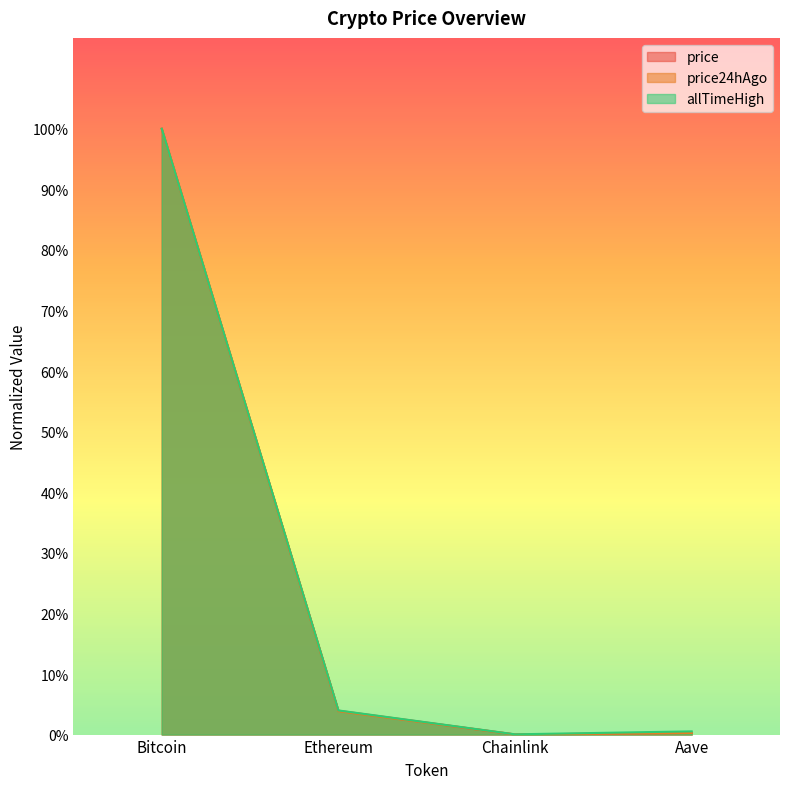

Reading left to right, list all the values displayed in this chart.

price: Bitcoin=1.0	Ethereum=0.0	Chainlink=0.0	Aave=0.0
price24hAgo: Bitcoin=1.0	Ethereum=0.0	Chainlink=0.0	Aave=0.0
allTimeHigh: Bitcoin=1.0	Ethereum=0.0	Chainlink=0.0	Aave=0.0